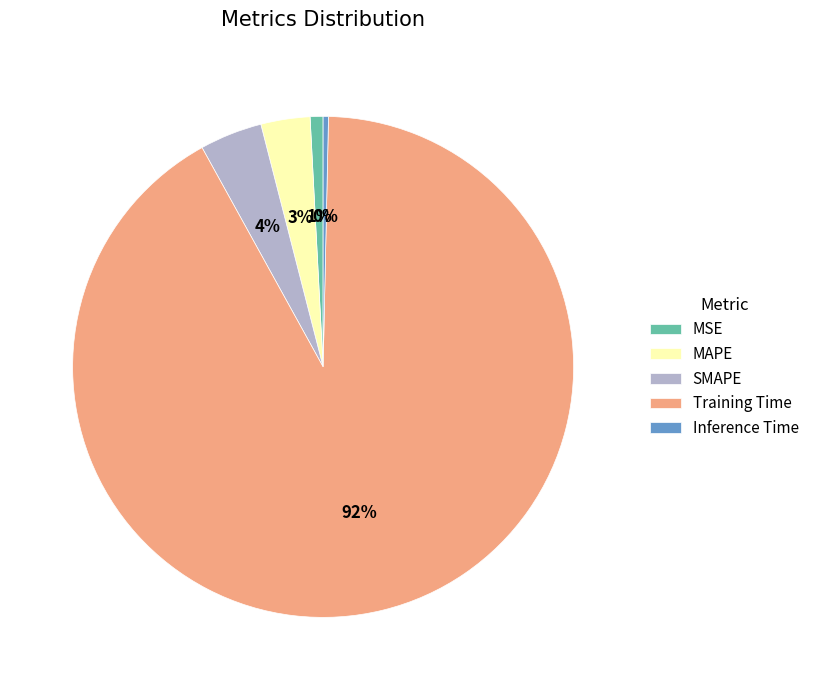

To the nearest percent, what portion does Training Time represent?

92%